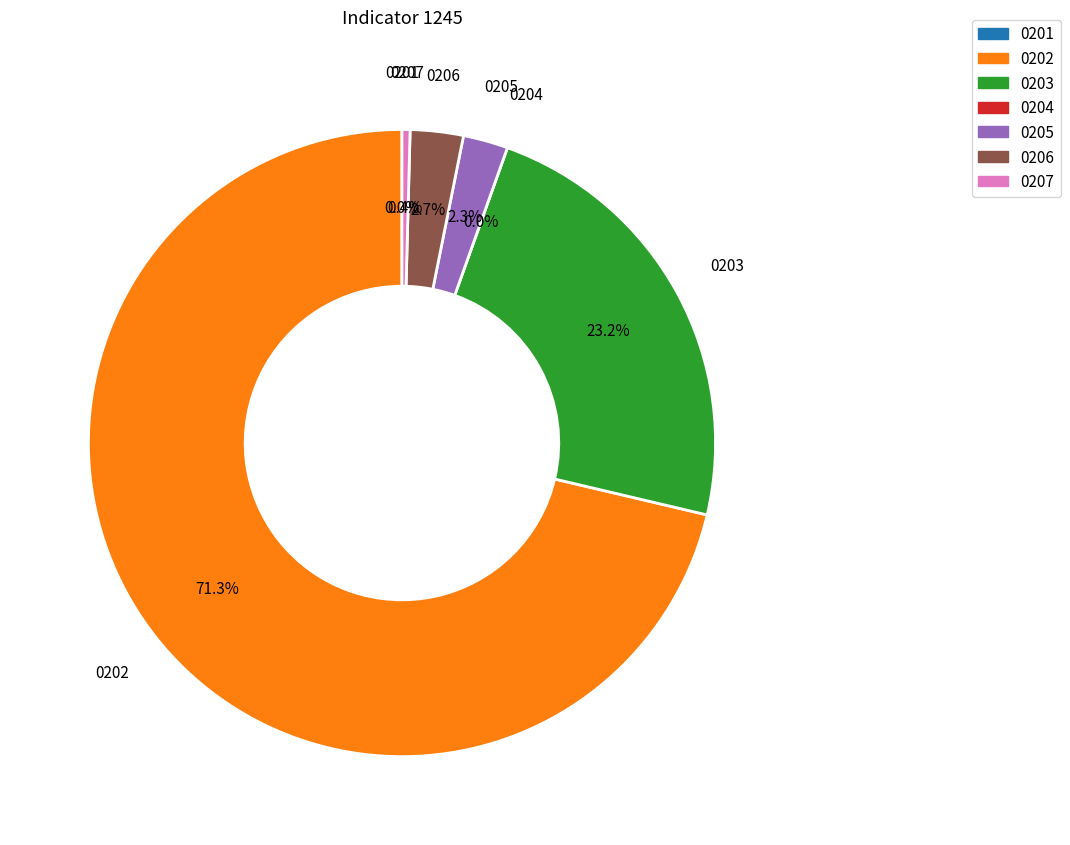

Is it true that 9 is 7% of the pie?

False